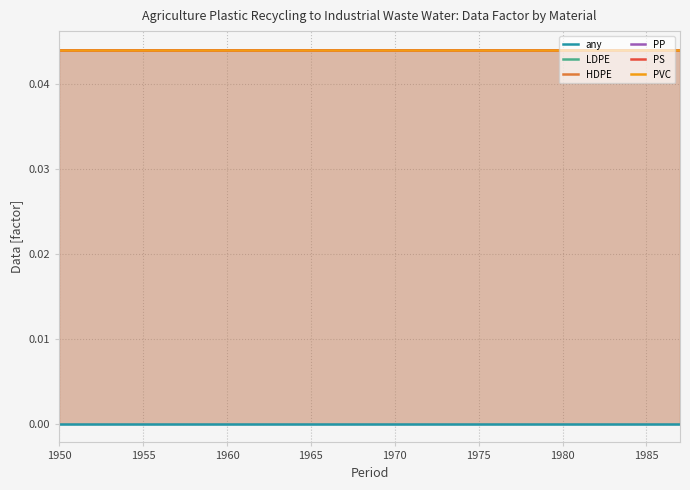

True or false: PVC and PS cross at least once.

False